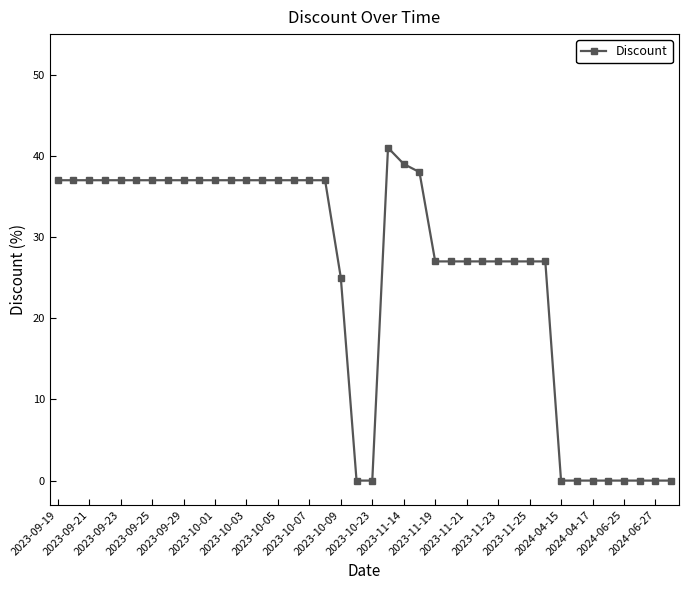

What is the value of the 25th point from the left?

27